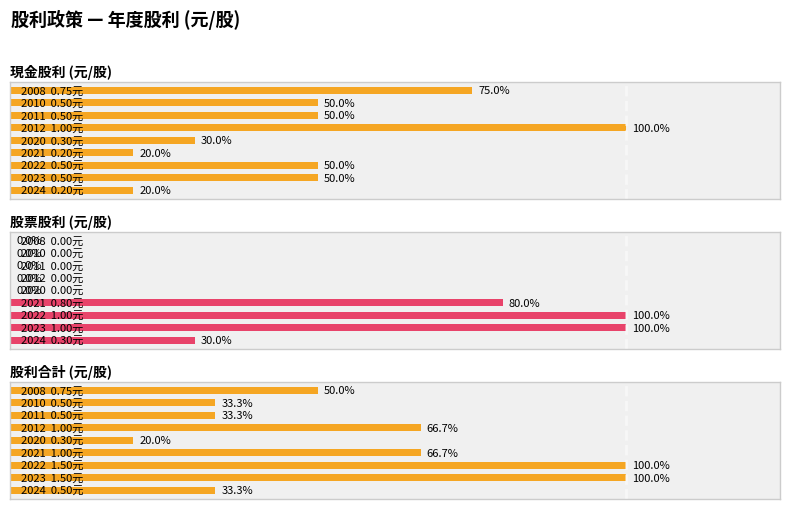

What is the greatest value displayed?

1.5